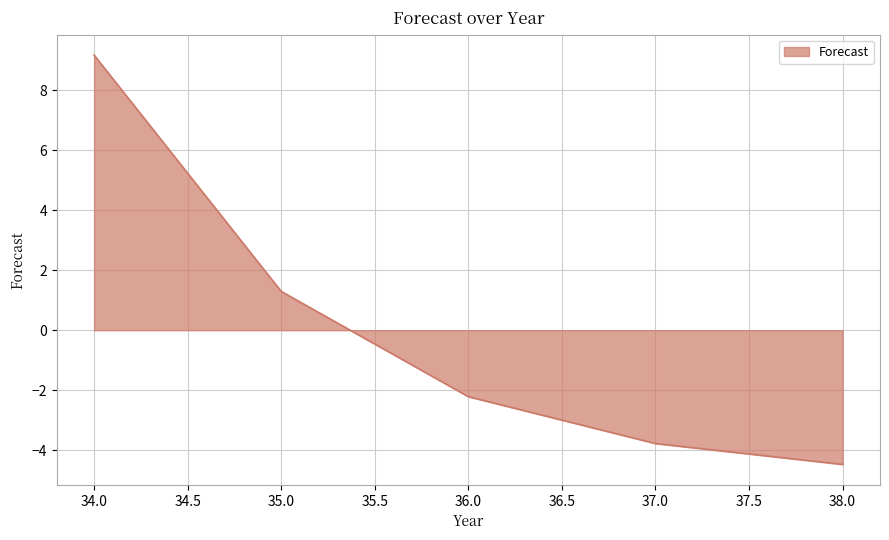

What is the smallest value displayed?

-4.5